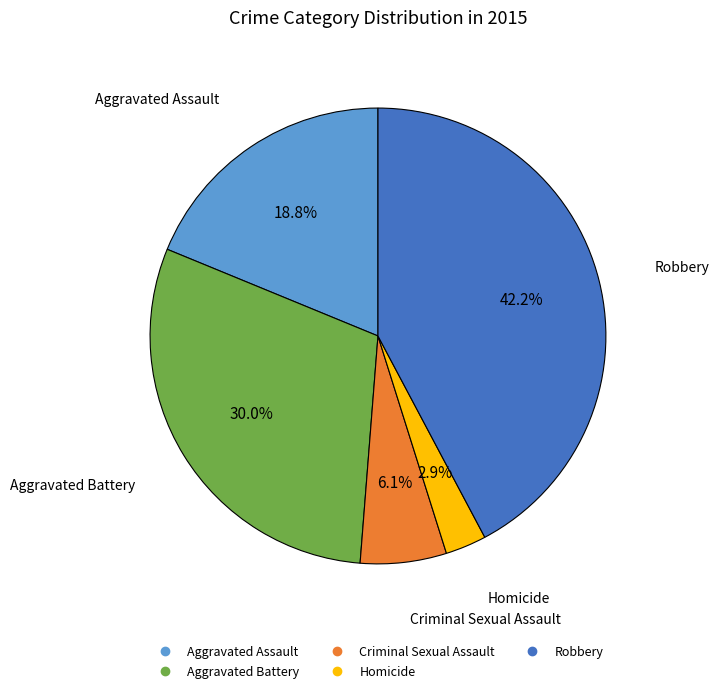

Between Robbery and Aggravated Assault, which is larger?

Robbery